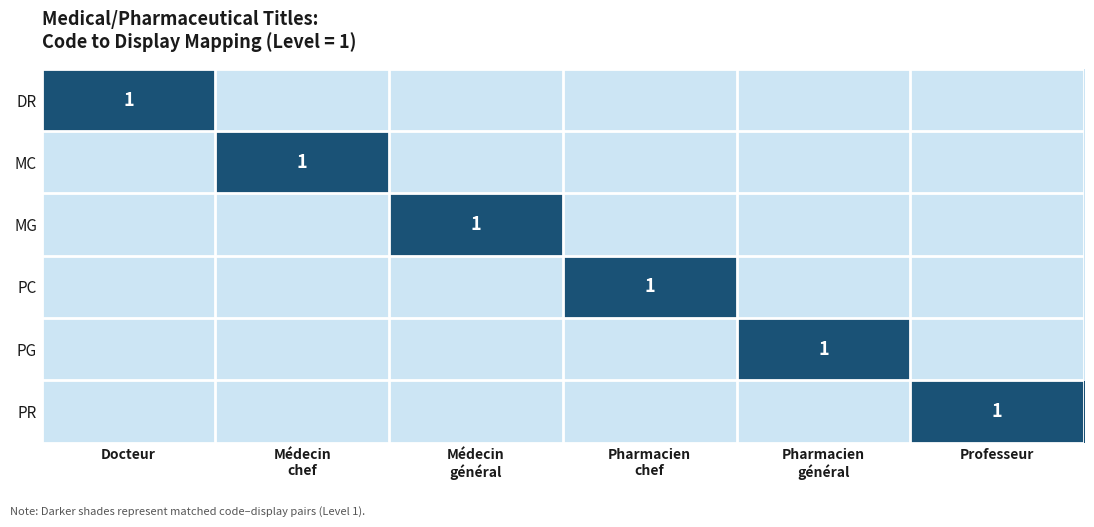

At how many categories does at least one series exceed 0?

6